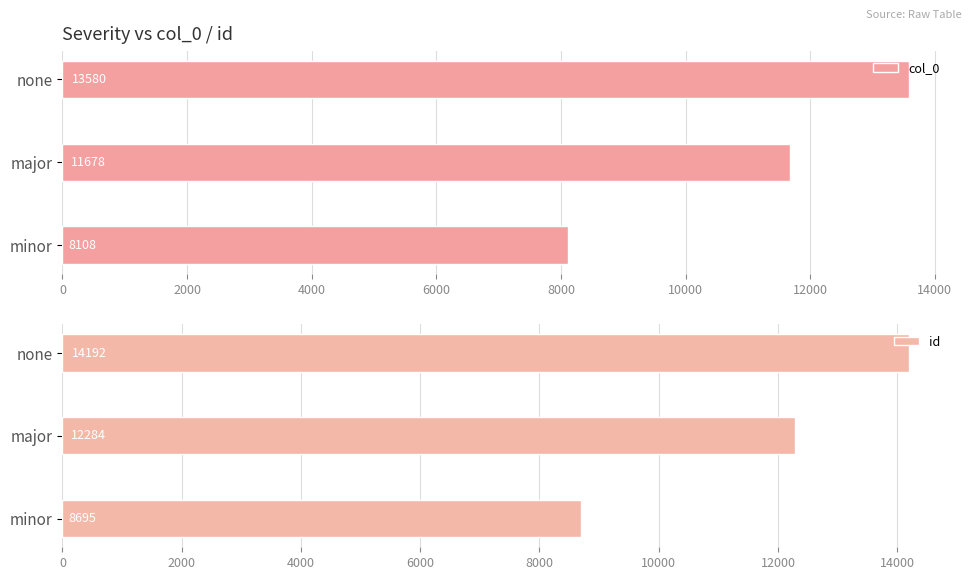

Rank the categories by col_0 value from highest to lowest.

none, major, minor